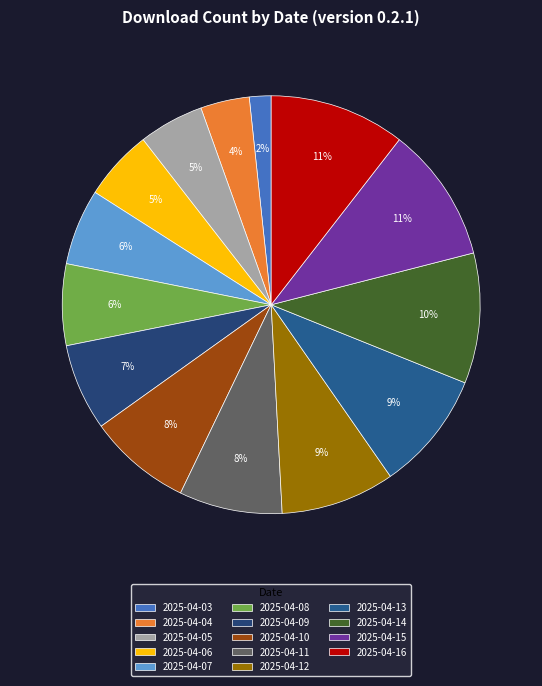

Combined, do 2025-04-14 and 2025-04-16 account for over 50%?

No